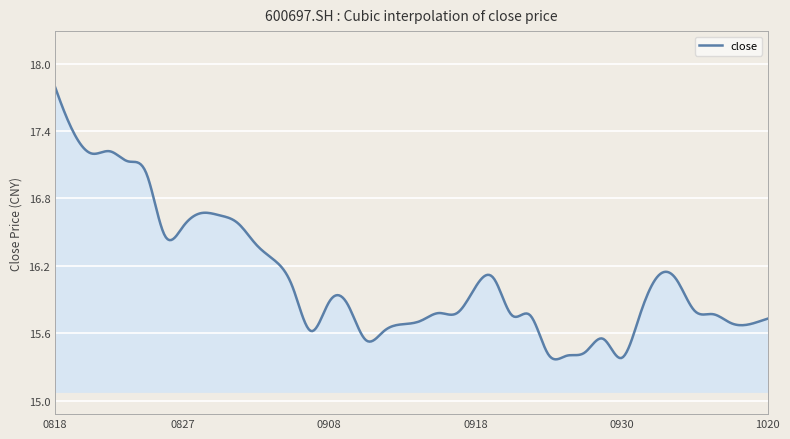

What is the difference between the second highest and second lowest values?

2.4